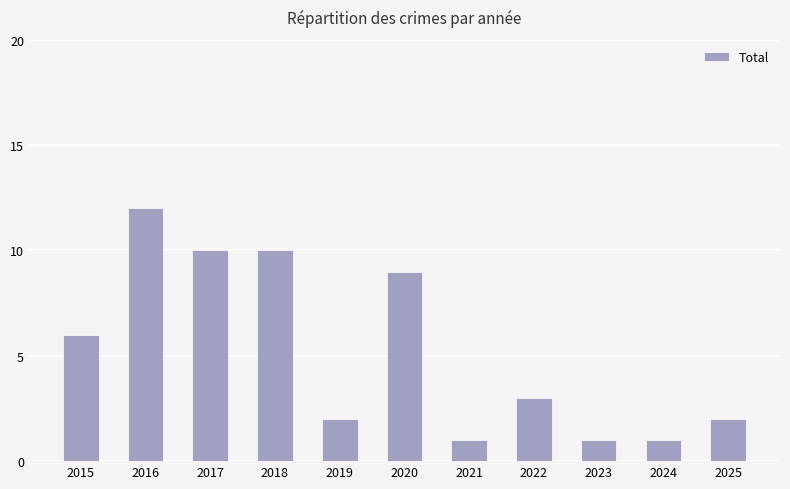

What is the change in value from 2020 to 2021?

-8